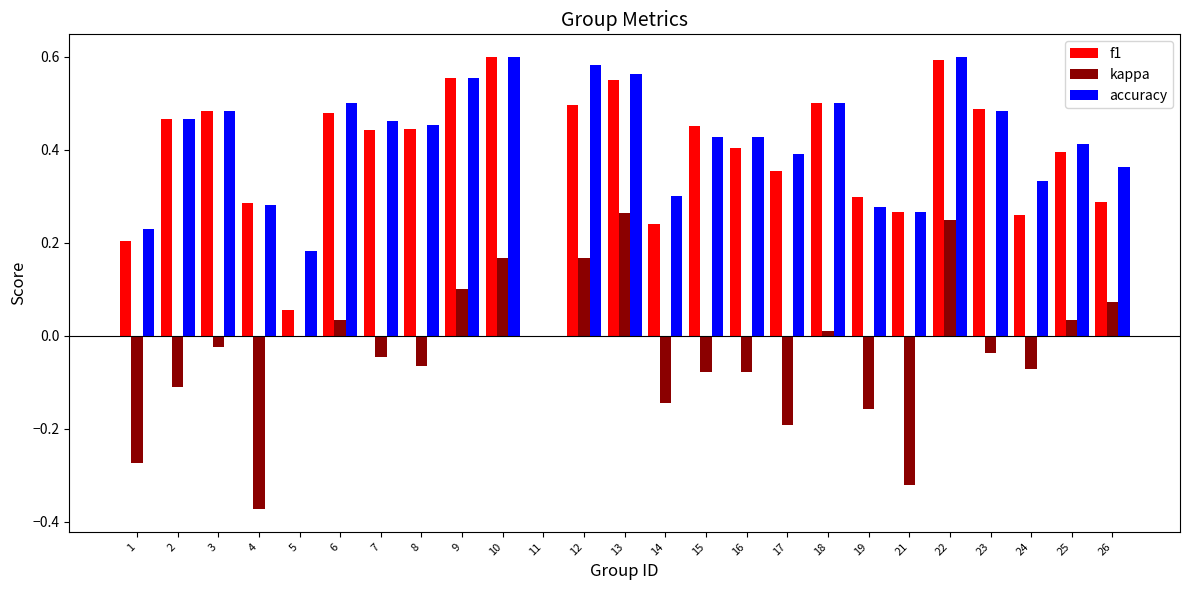

What is the sum of all accuracy values?

10.1